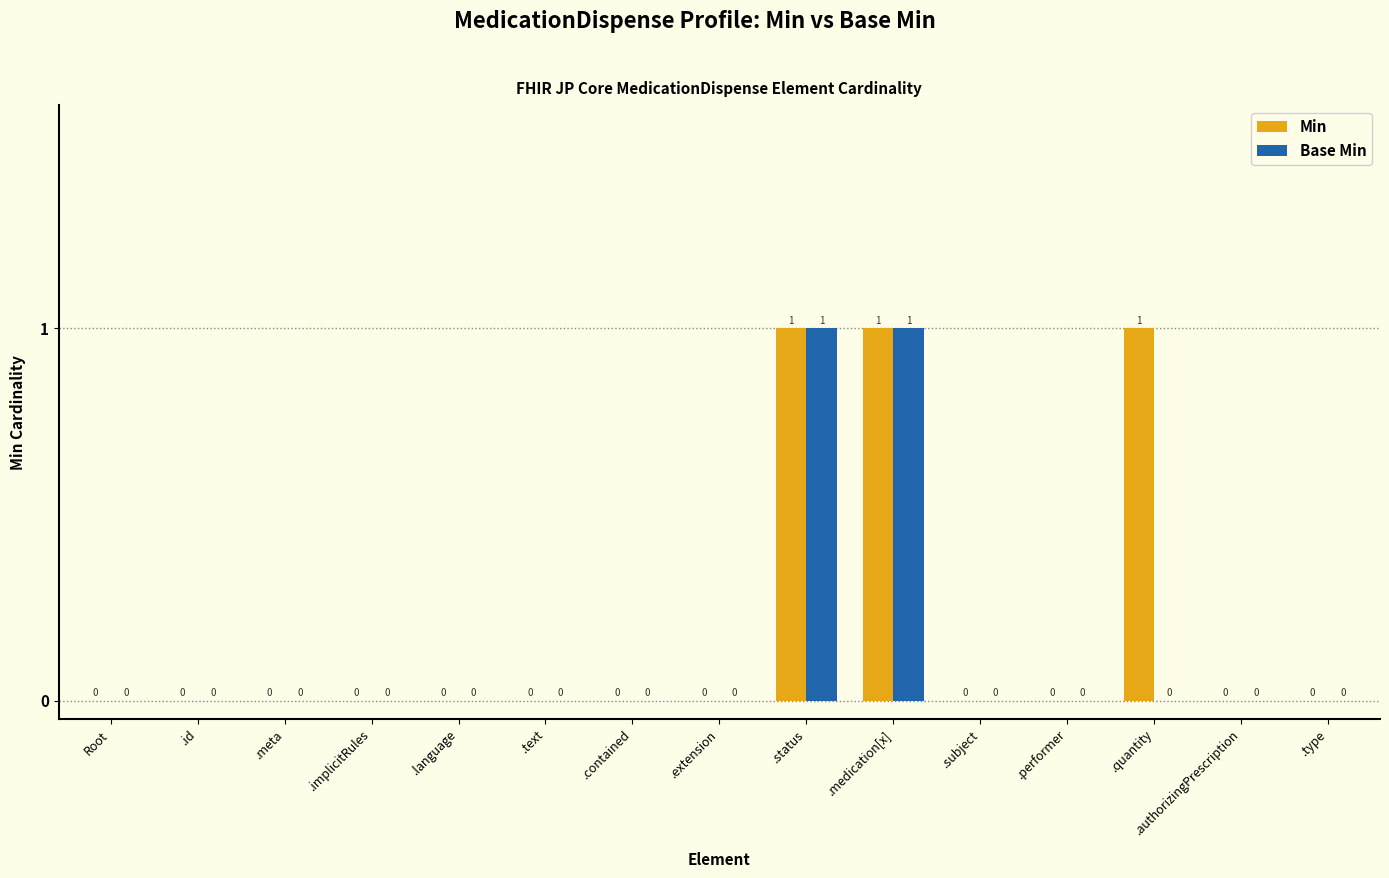

Which series has the largest total across all categories?

Min